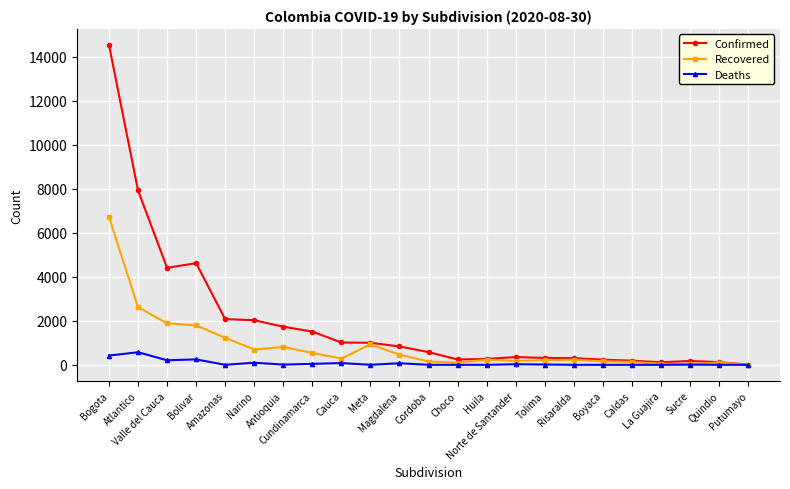

True or false: Deaths has more than 1 interior local peaks.

True